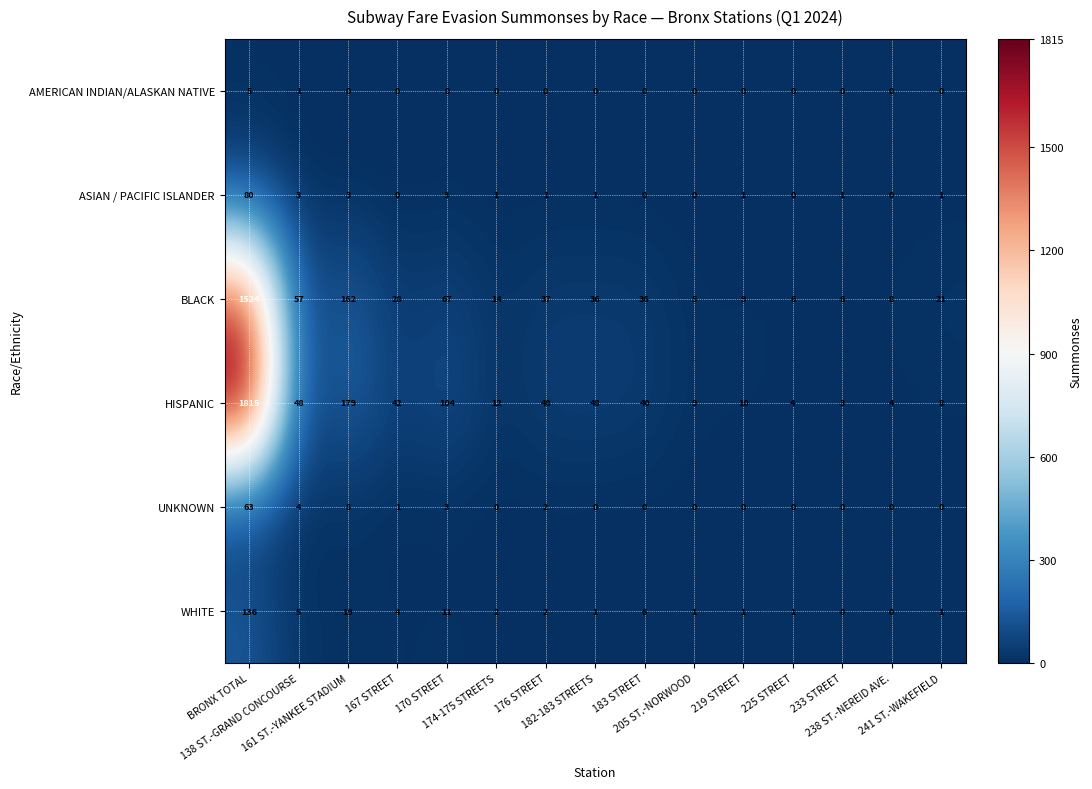

Between 176 STREET and 183 STREET, which series saw the biggest shift?

HISPANIC